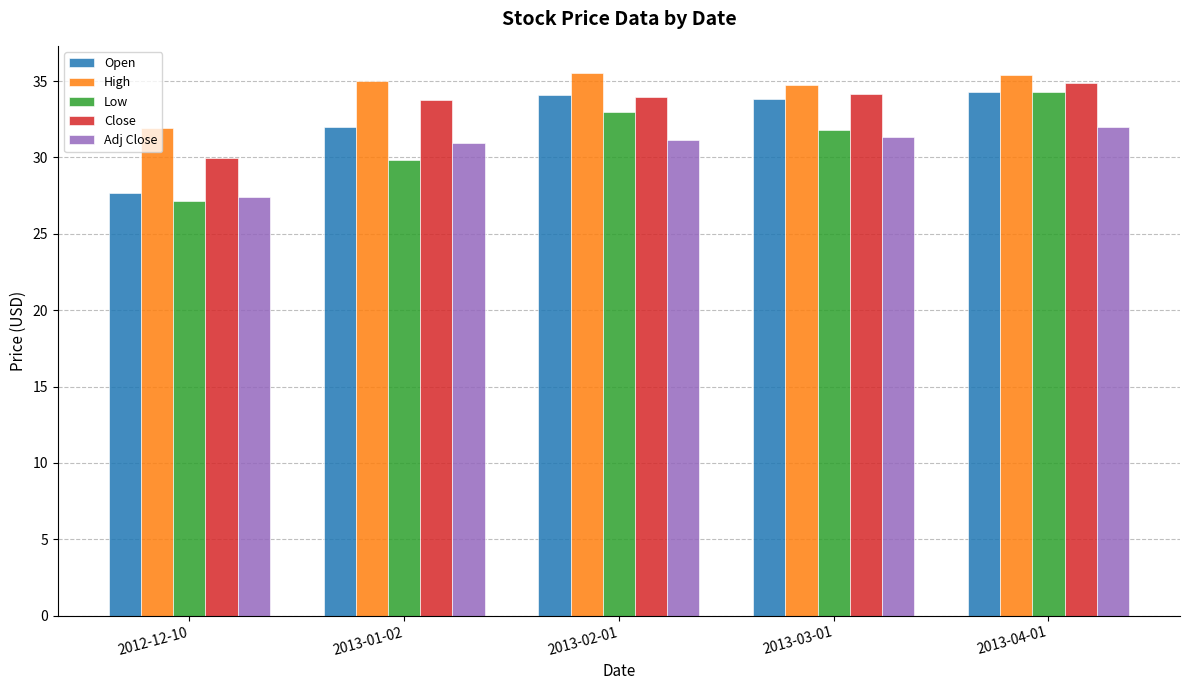

What is the label of the 3rd bar from the left?

2013-02-01